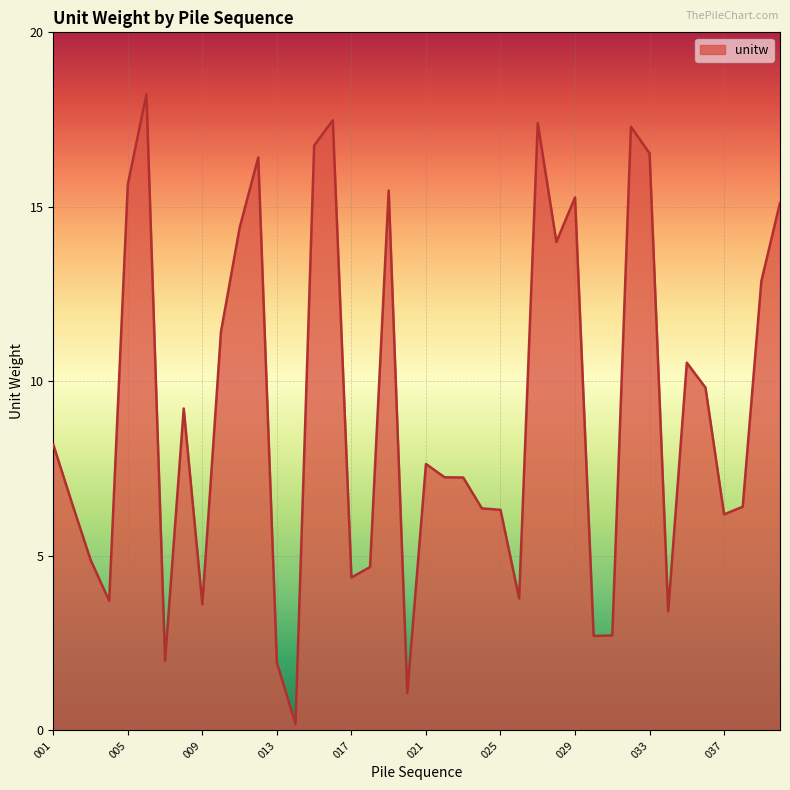

What is the difference between the maximum and minimum values?

18.0